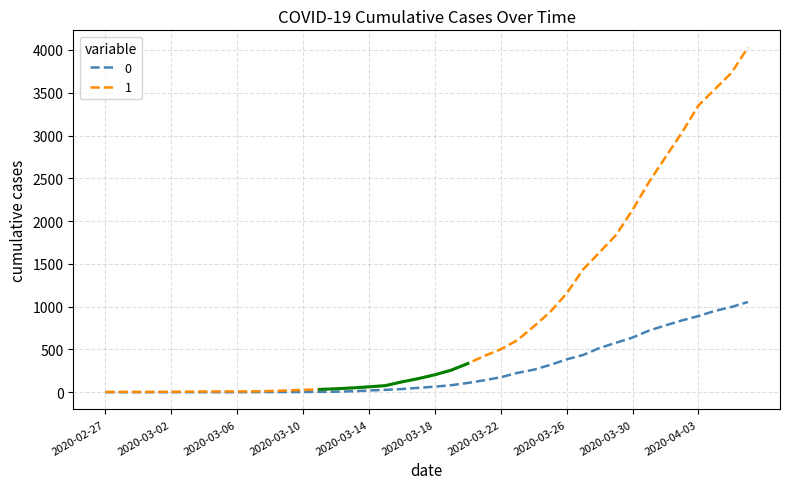

What is the total value across all series at 2020-02-29?

4